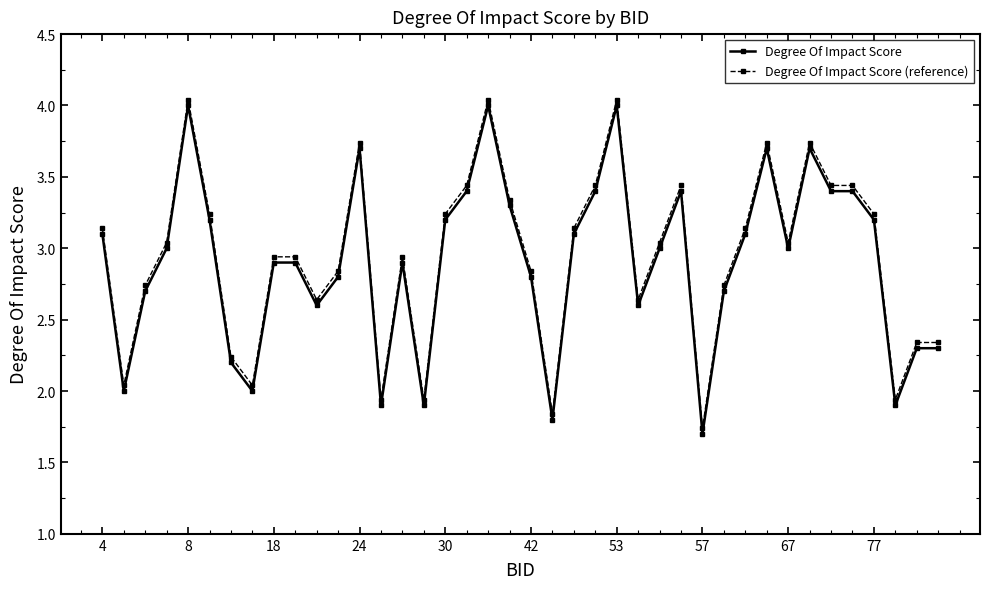

True or false: Degree Of Impact Score and Degree Of Impact Score (reference) cross at least once.

False